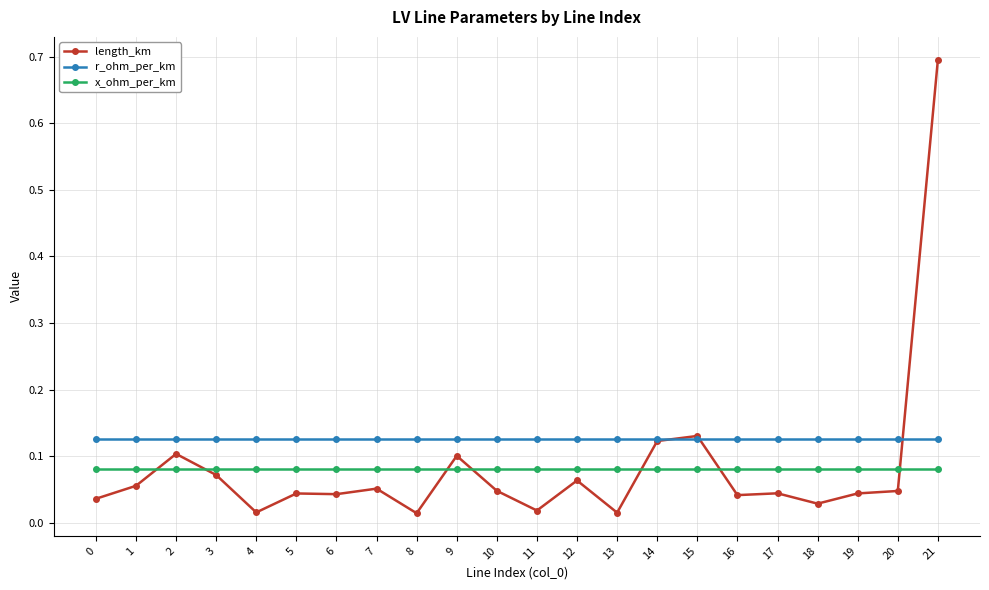

At 7, list the series in order from largest to smallest.

r_ohm_per_km, x_ohm_per_km, length_km